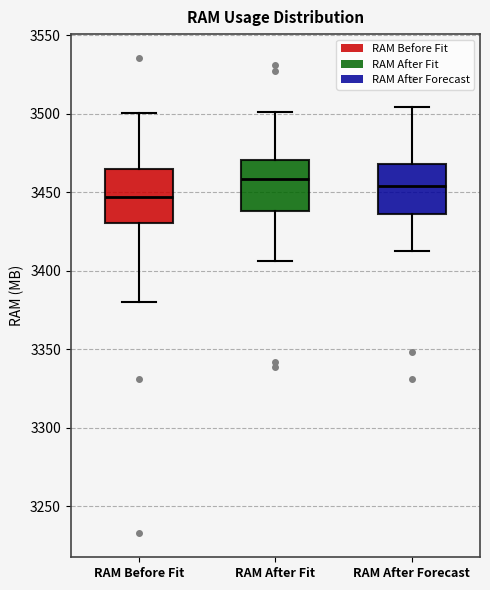

Reading left to right, transcribe this box plot: for each box, give where its median line is, the range the box spans, and where its two whiskers end, as read against the y-axis. The values are not printed on the chart, so give them approximately, as read against the axis.

RAM Before Fit: median 3445, box 3430 to 3465, whiskers 3380 to 3500
RAM After Fit: median 3460, box 3440 to 3470, whiskers 3405 to 3500
RAM After Forecast: median 3455, box 3435 to 3470, whiskers 3415 to 3505